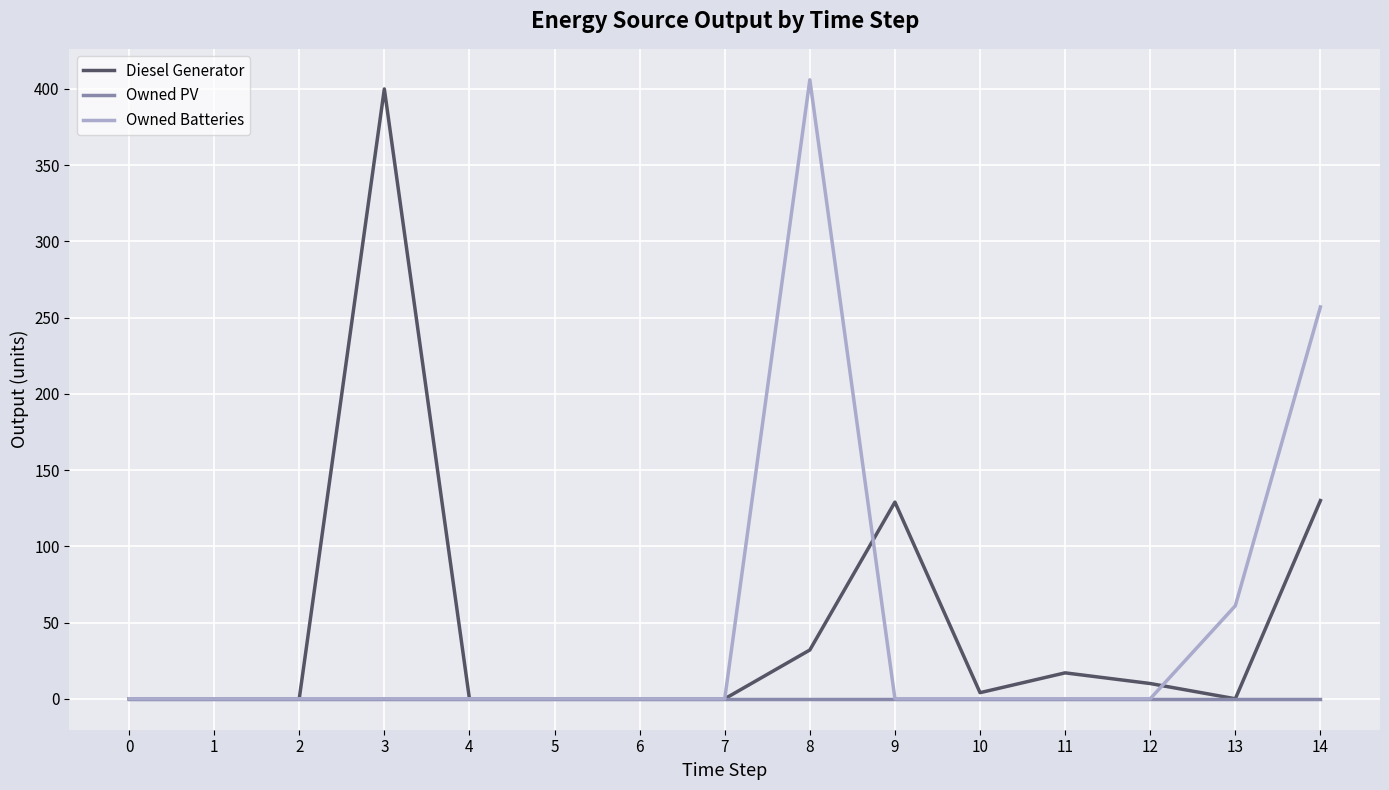

What is the difference between the maximum and minimum values in the Diesel Generator series?

400